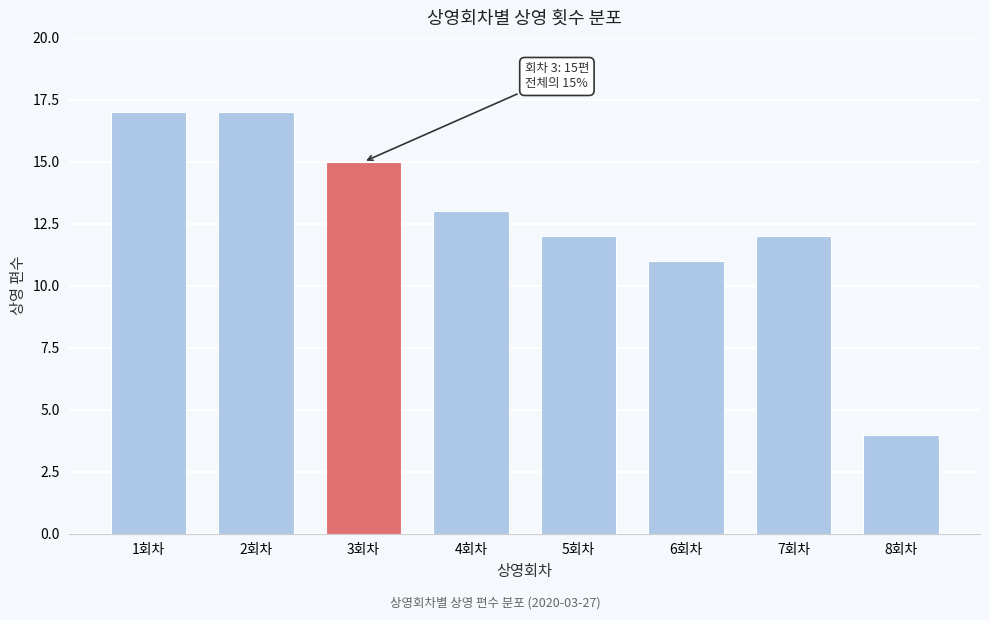

Reading left to right, extract all data points from this chart.

1회차=17	2회차=17	3회차=15	4회차=13	5회차=12	6회차=11	7회차=12	8회차=4